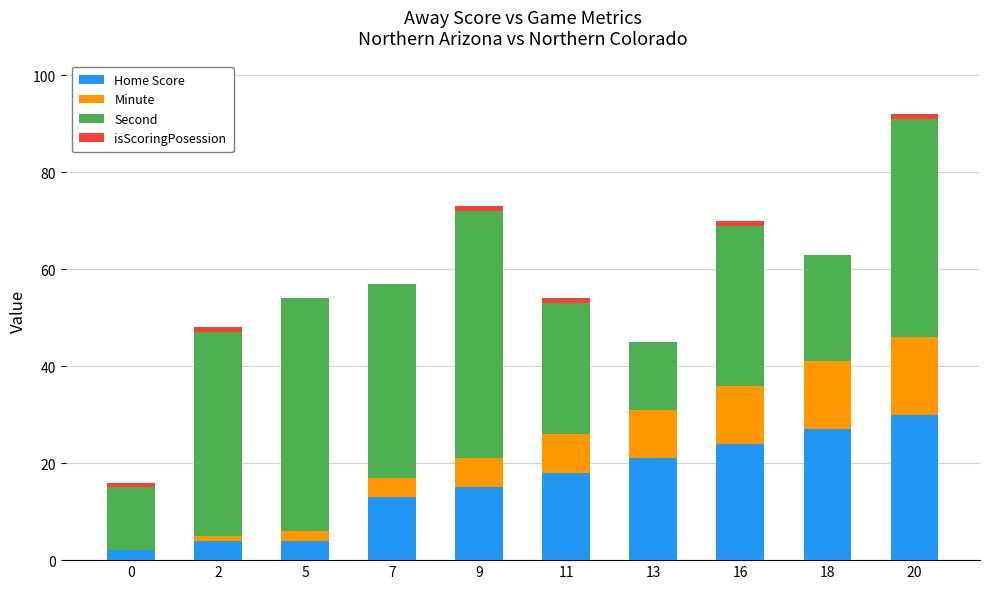

Count the number of data series in this chart.

4